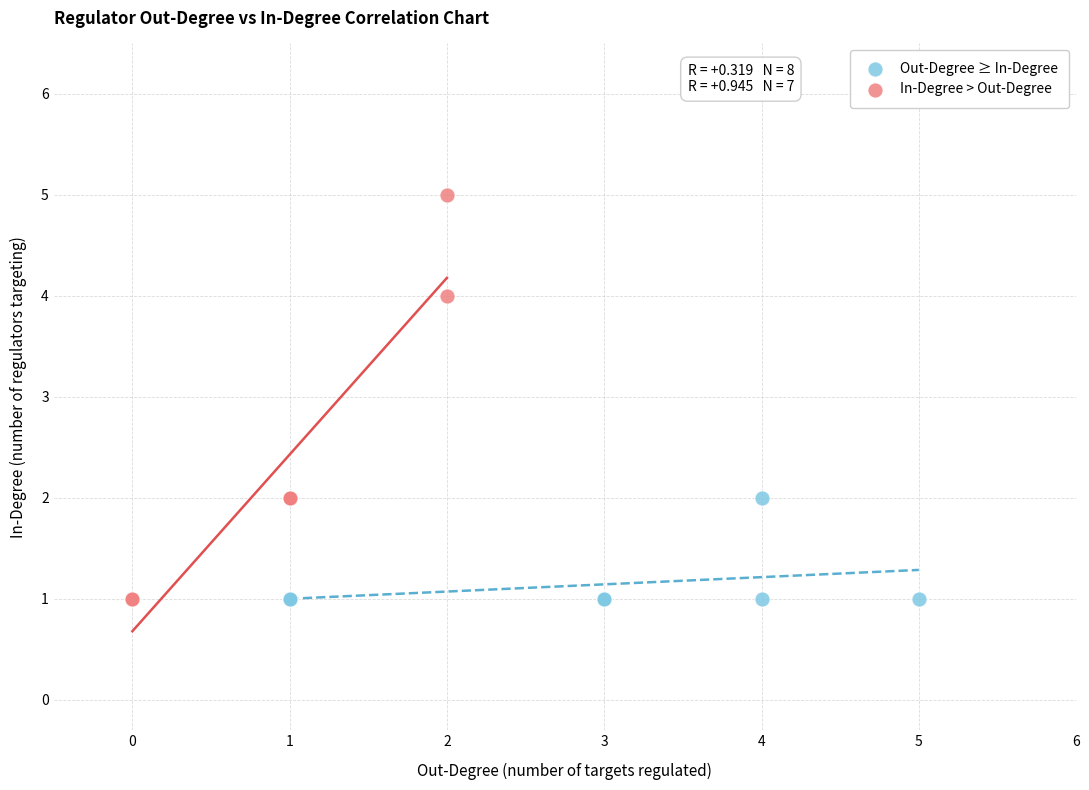

What are all the series names shown in the legend?

Out-Degree ≥ In-Degree, In-Degree > Out-Degree